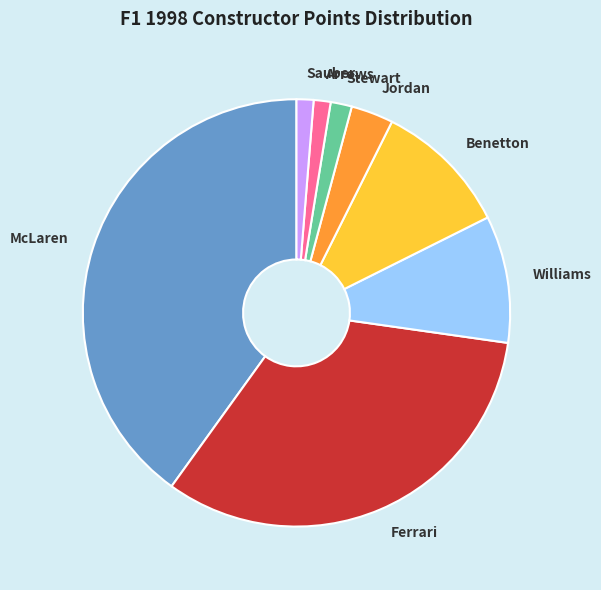

Is it true that Benetton is 10% of the pie?

True